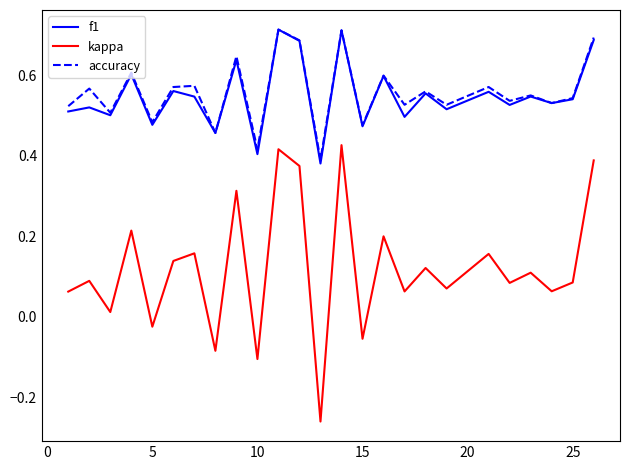

True or false: kappa and accuracy intersect in this chart.

False